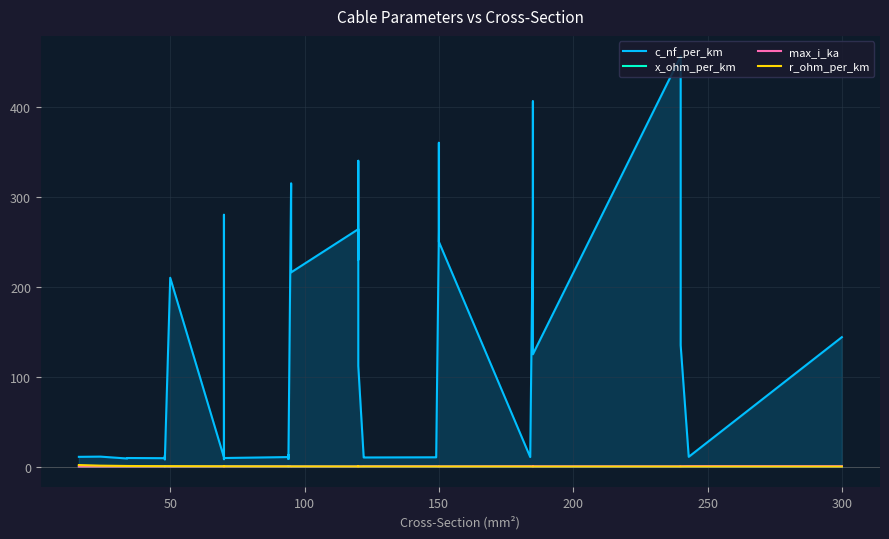

Count the number of data series in this chart.

4